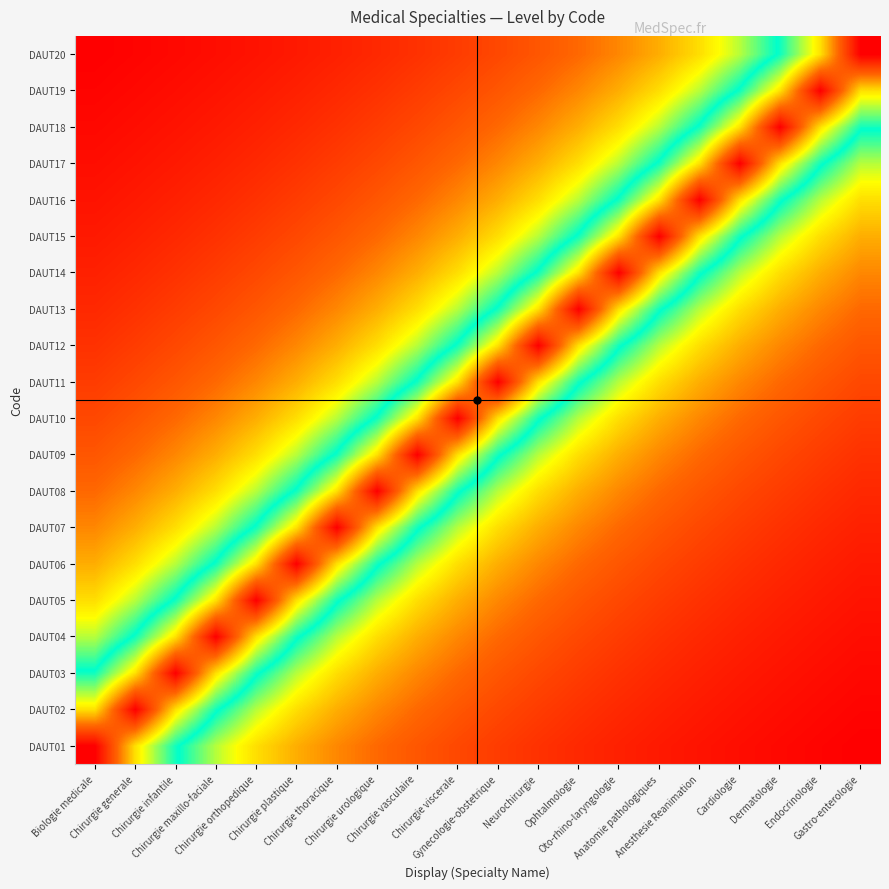

Which label corresponds to the largest value in the chart?

Biologie medicale